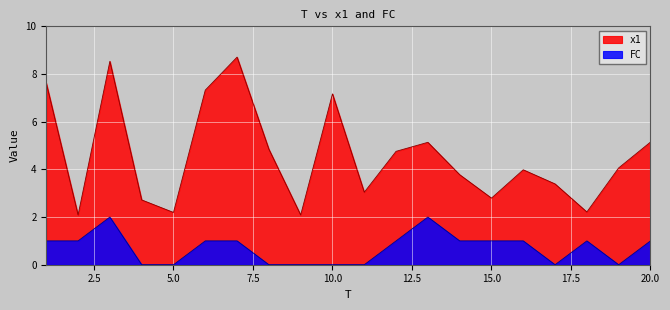

At 18, list the series in order from smallest to largest.

FC, x1